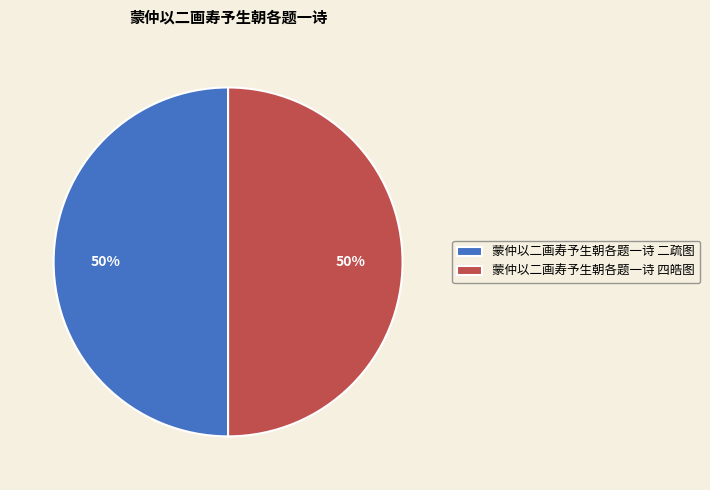

To the nearest percent, what portion does 蒙仲以二画寿予生朝各题一诗 二疏图 represent?

50%